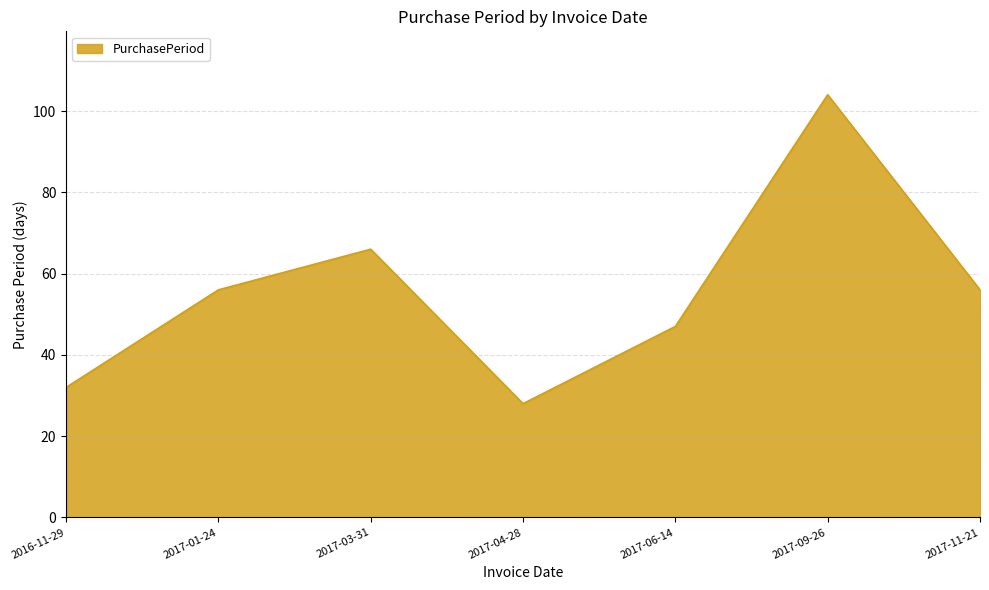

Reading right to left, extract all data points from this chart.

2017-11-21=56	2017-09-26=104	2017-06-14=47	2017-04-28=28	2017-03-31=66	2017-01-24=56	2016-11-29=32